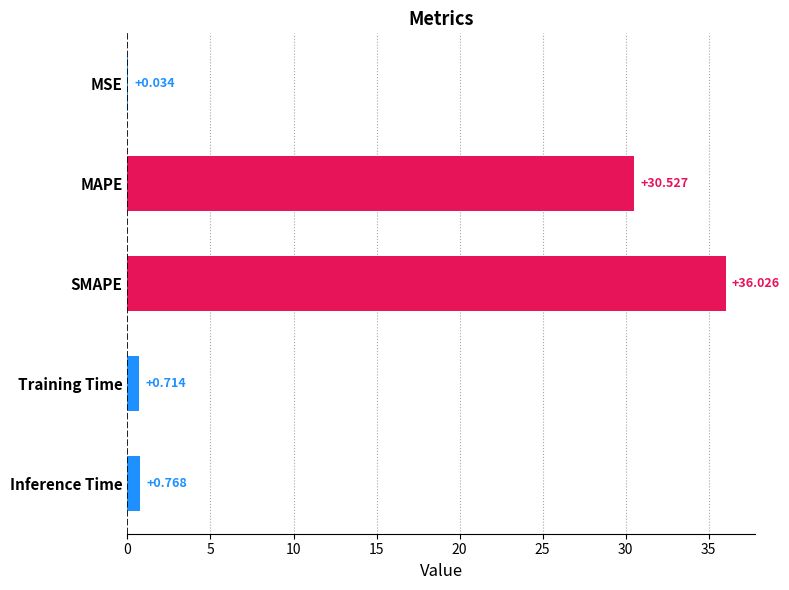

Which has a higher value, Training Time or Inference Time?

Inference Time